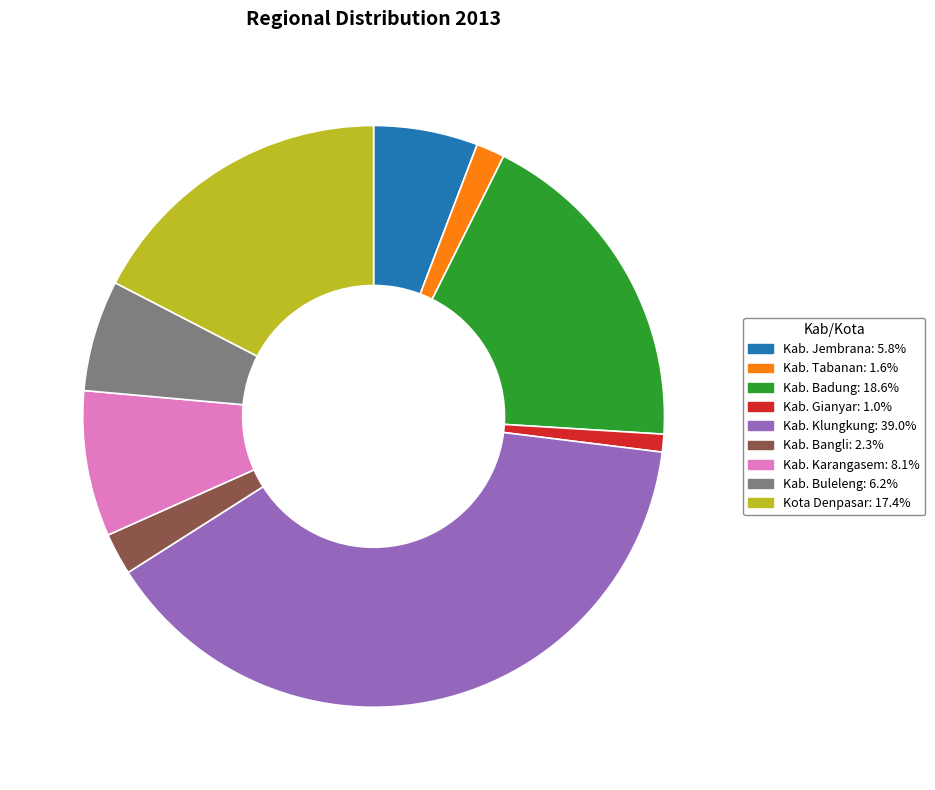

Which slice is the largest?

Kab. Klungkung